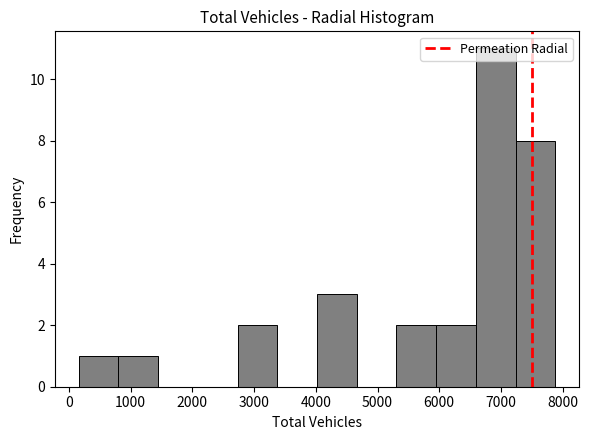

Reading left to right, list every bar in this chart as the range it spans on the x-axis followed by its height. Neither the bar edges nor the heights are printed on the chart, so give them approximately, as read against the axes.

200 to 800: 1
800 to 1400: 1
1400 to 2100: 0
2100 to 2700: 0
2700 to 3400: 2
3400 to 4000: 0
4000 to 4700: 3
4700 to 5300: 0
5300 to 6000: 2
6000 to 6600: 2
6600 to 7200: 11
7200 to 7900: 8